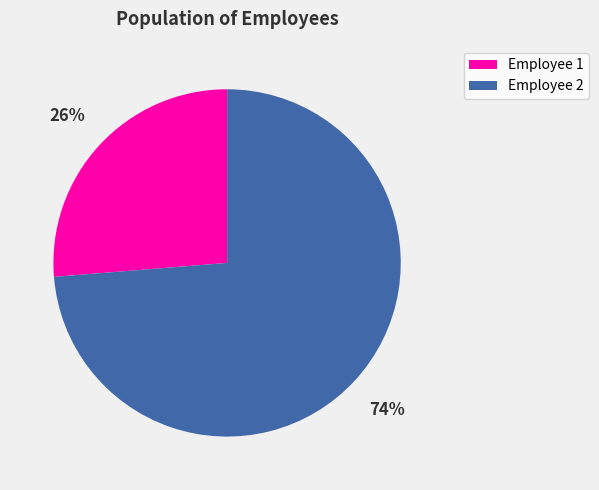

To the nearest percent, what percentage of the pie is Employee 1?

26%